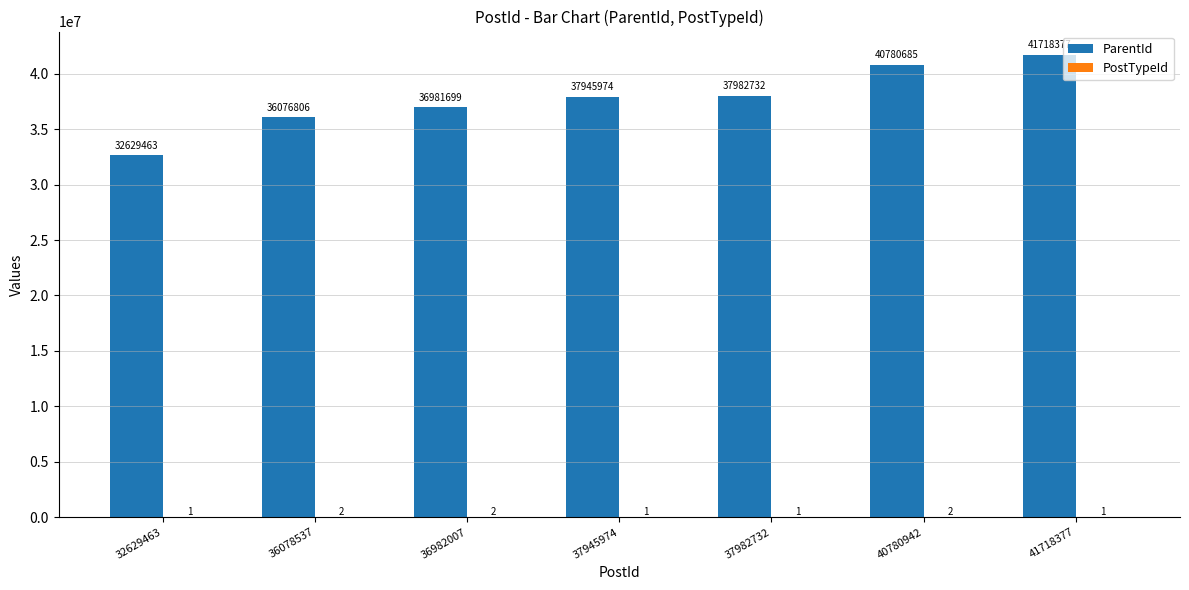

Between 37945974 and 37982732, which series saw the biggest shift?

ParentId